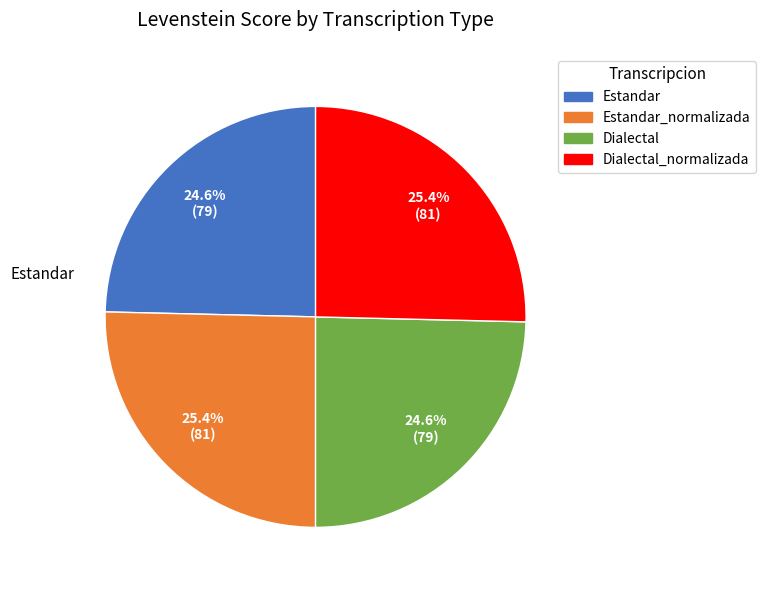

How many segments does this pie chart have?

4